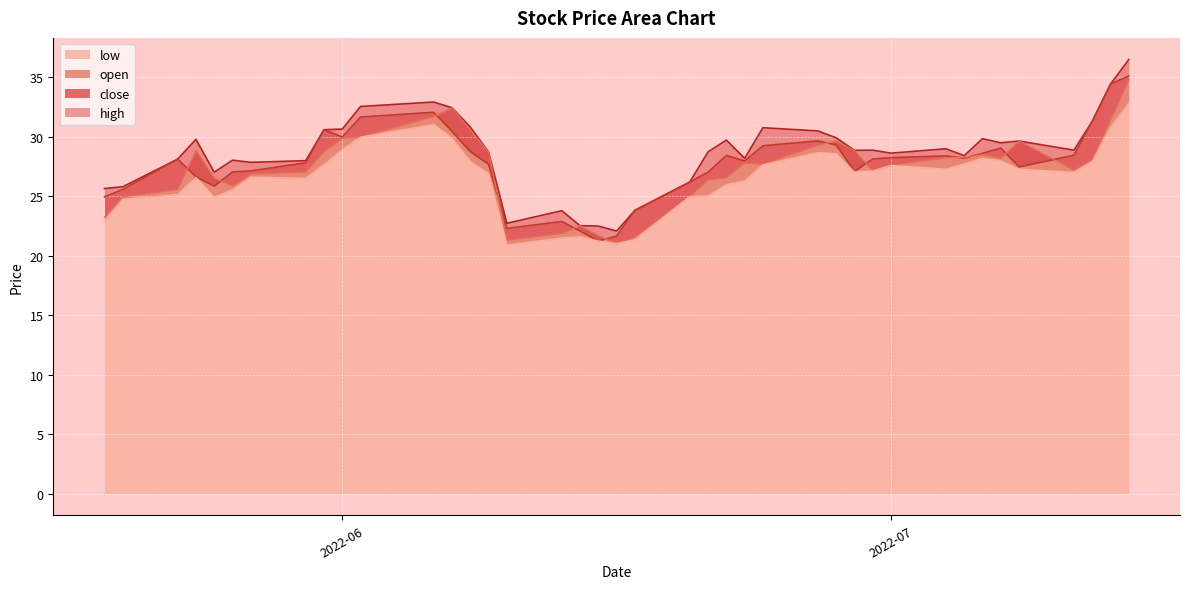

What is the minimum value for low?

20.9